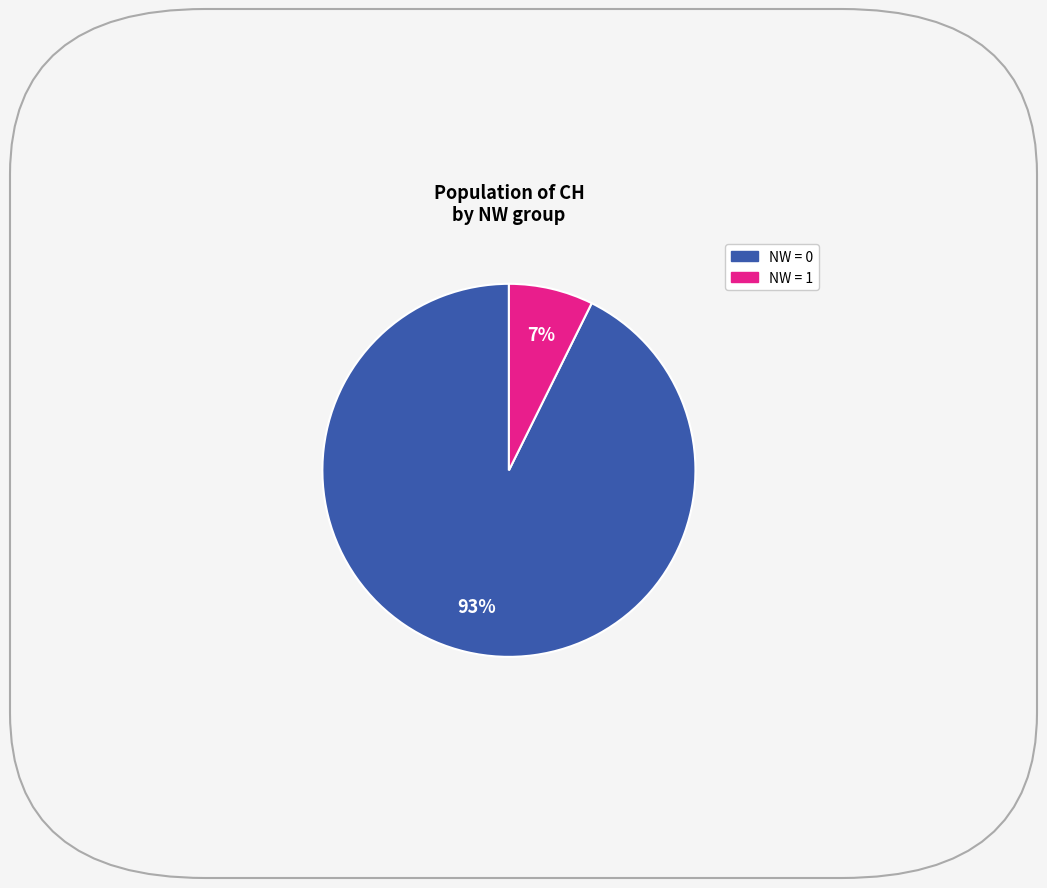

Is there any slice that represents more than half of the pie?

Yes